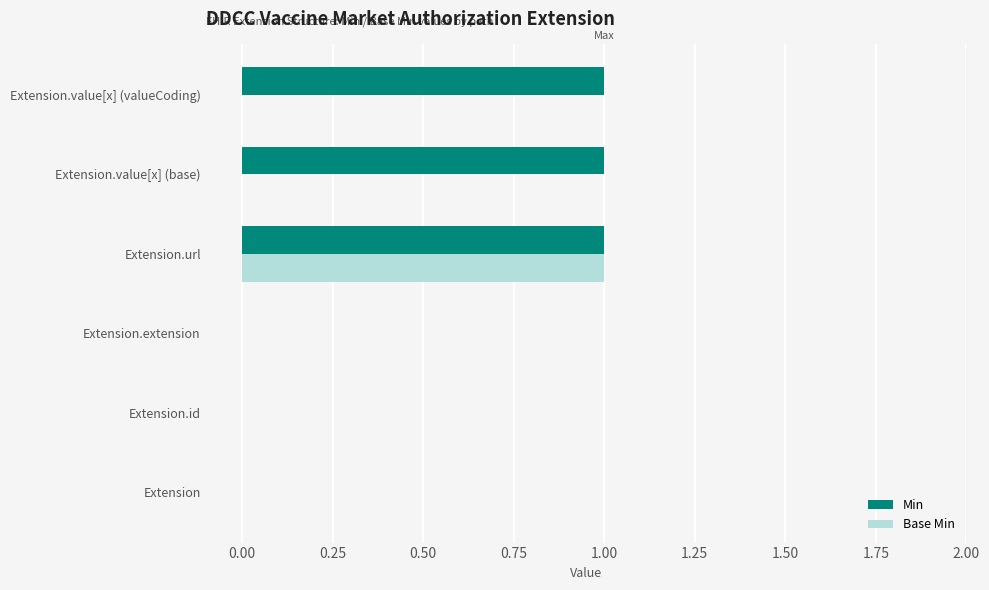

Which series changed the most between Extension.url and Extension.value[x] (valueCoding)?

Base Min